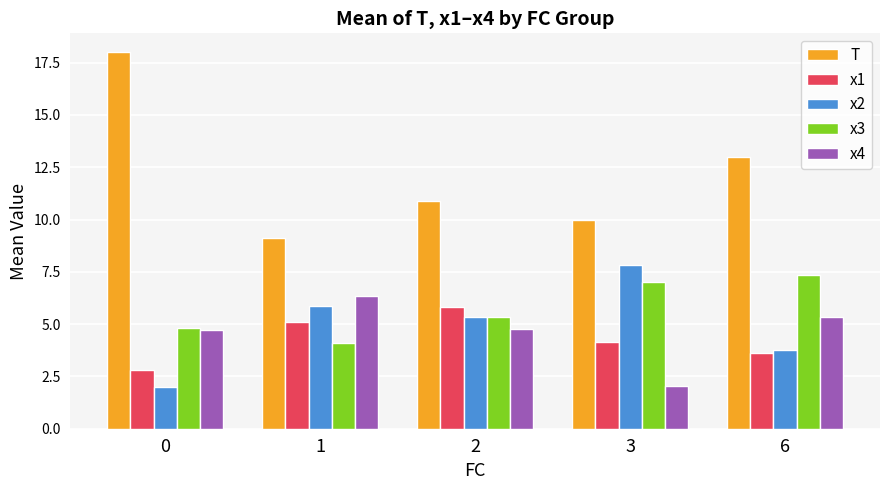

List the series in order of their peak value, lowest first.

x1, x4, x3, x2, T